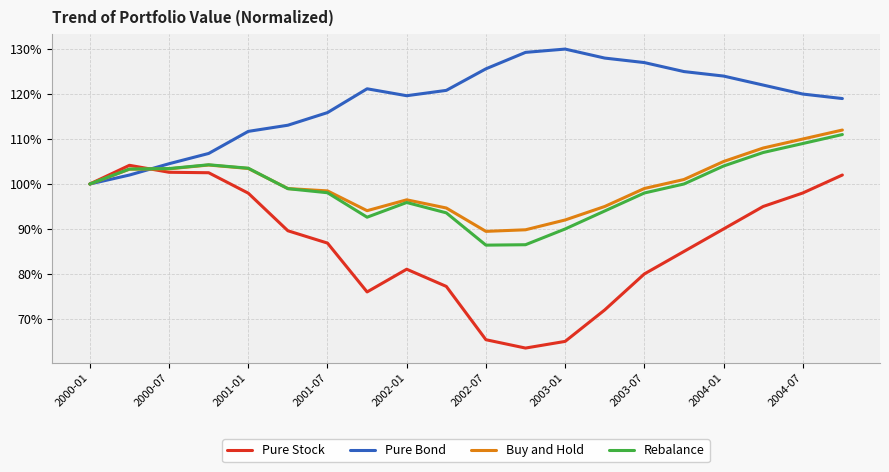

What is the difference between the second highest and second lowest values in the Pure Stock series?

0.4